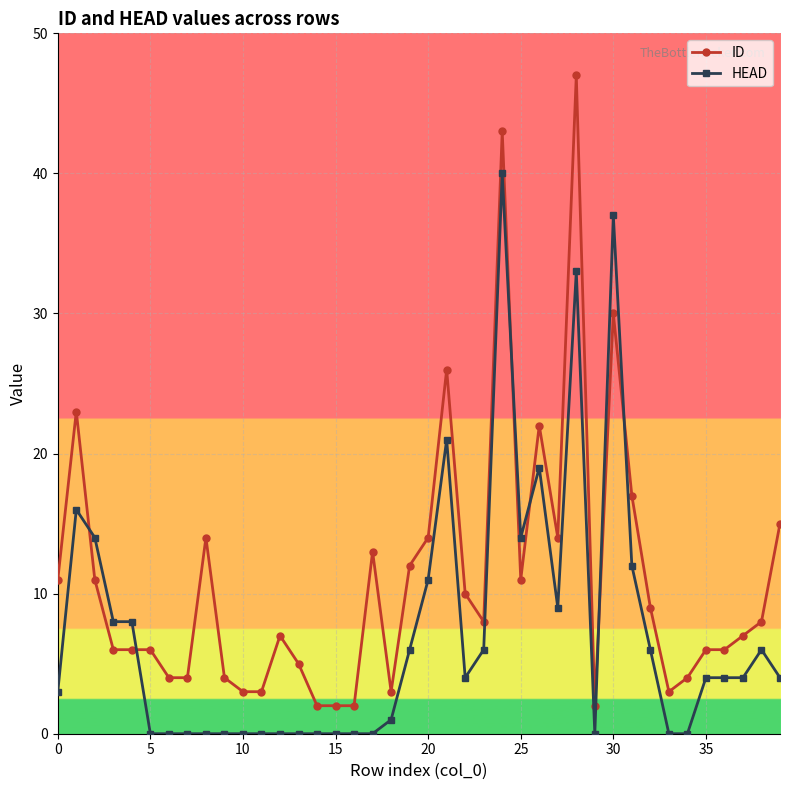

List the series in order of their overall mean, lowest first.

HEAD, ID